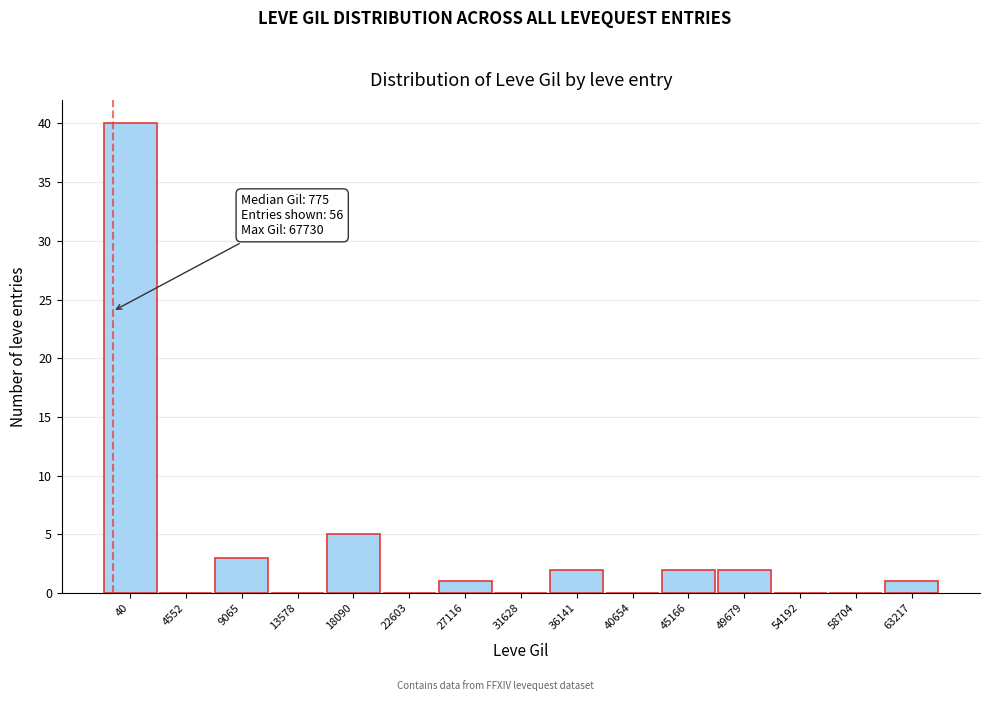

Reading left to right, extract all data points from this chart.

40=40	4552=0	9065=3	13578=0	18090=5	22603=0	27116=1	31628=0	36141=2	40654=0	45166=2	49679=2	54192=0	58704=0	63217=1